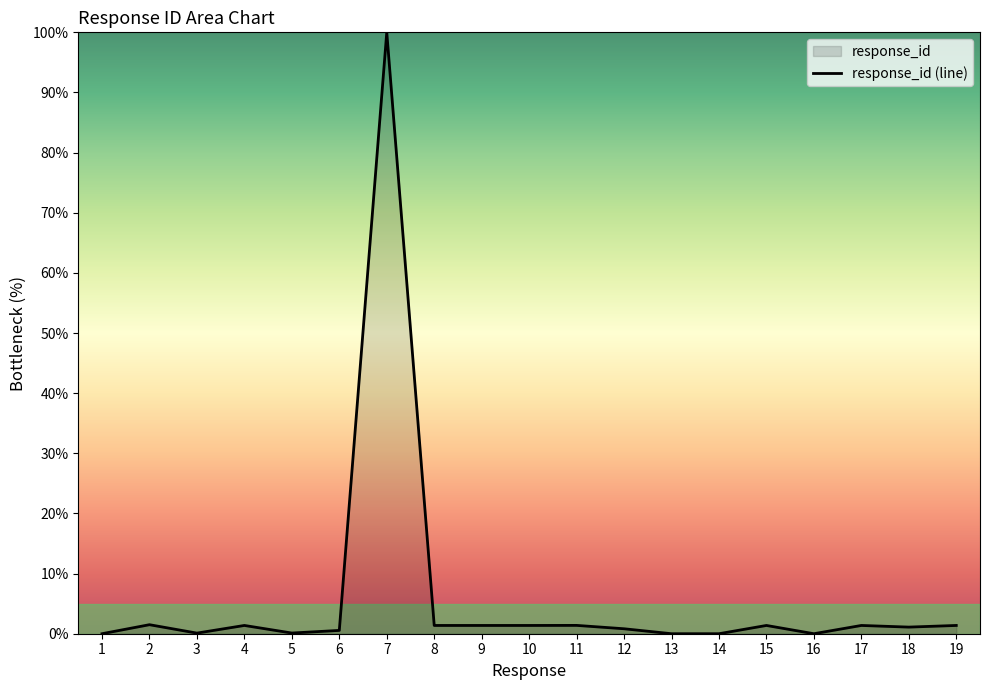

The chart shows a value of 0.8 at 11. True or false?

False